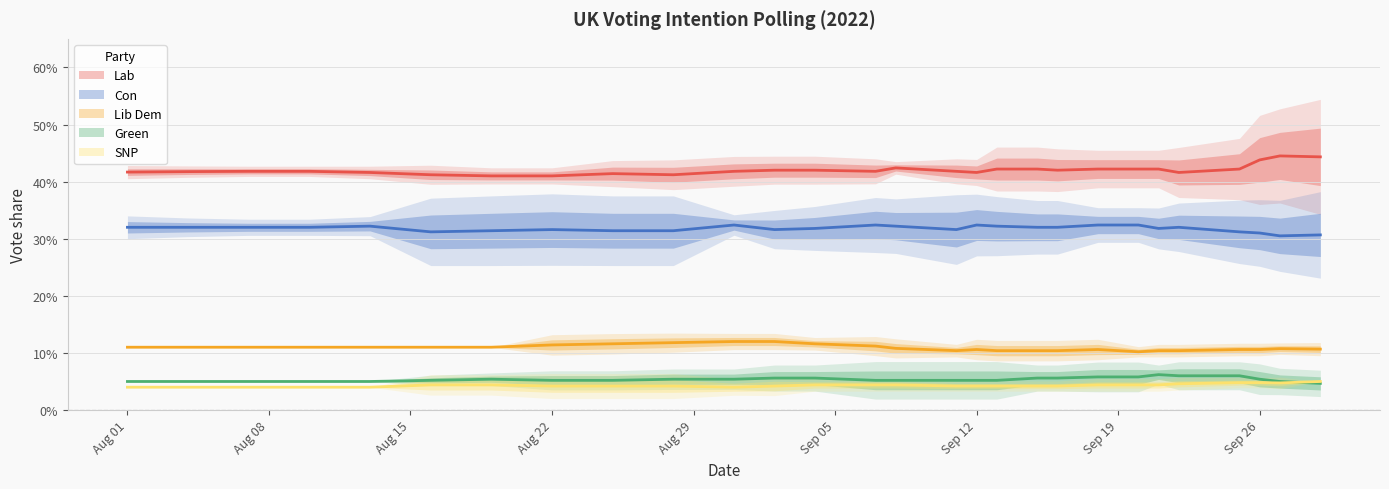

Rank the categories by Green value from lowest to highest.

15, 9, 14, 19, 25, 27, 0, 1, 2, 3, 4, 5, 6, 10, 20, 7, 8, 11, 12, 16, 17, 21, 24, 26, 13, 18, 22, 23